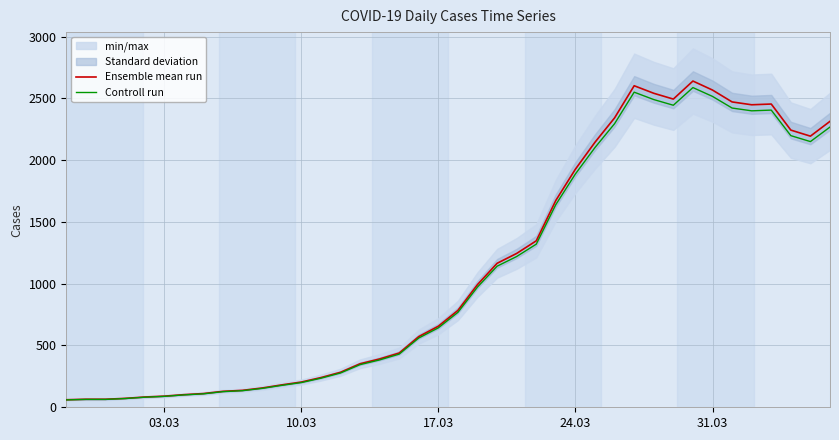

Is this an area chart (filled region under the line)?

No